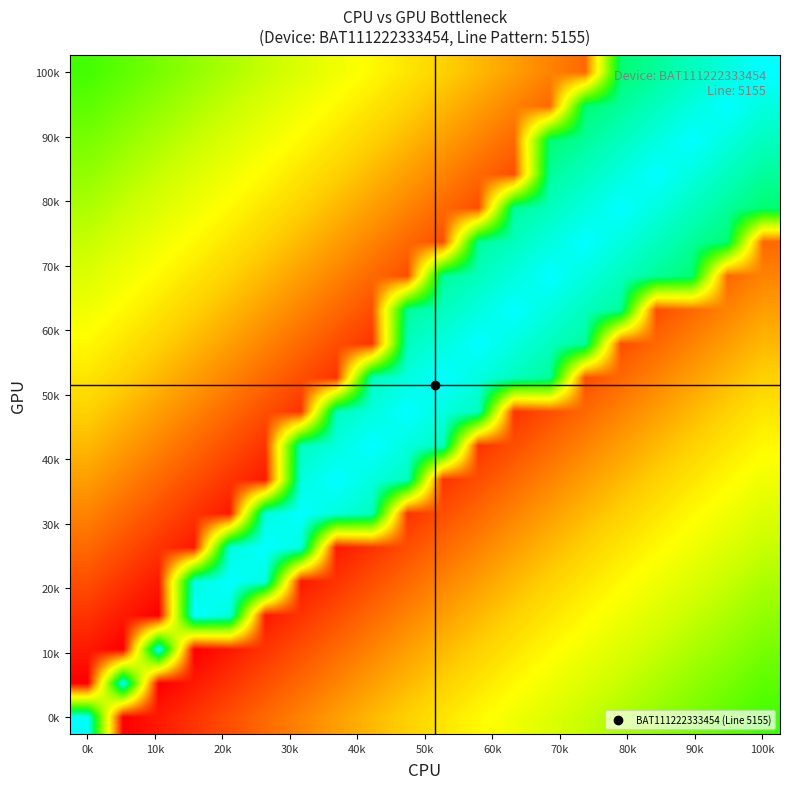

How many distinct data groups are displayed?

20